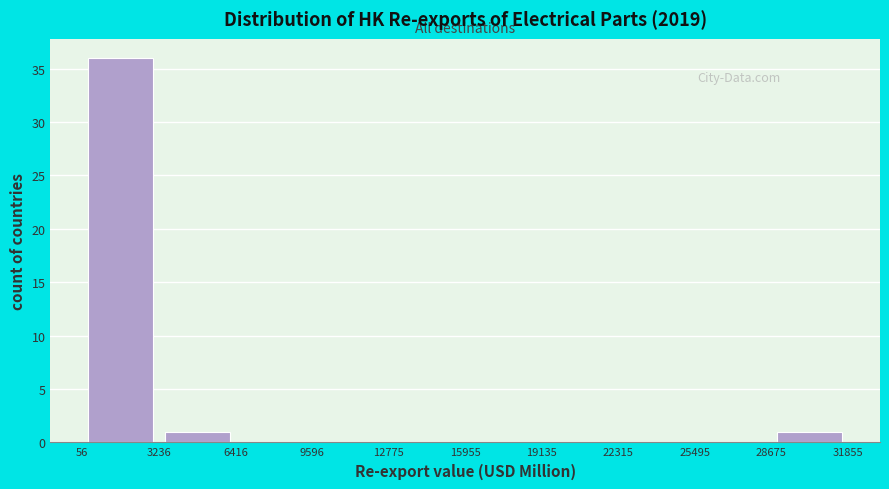

Reading left to right, transcribe this chart: for each bar, give the range it covers on the x-axis and its height. The values are not printed on the chart, so give them approximately, as read against the axis.

56 to 3236: 36
3236 to 6416: 1
6416 to 9596: 0
9596 to 12775: 0
12775 to 15955: 0
15955 to 19135: 0
19135 to 22315: 0
22315 to 25495: 0
25495 to 28675: 0
28675 to 31855: 1